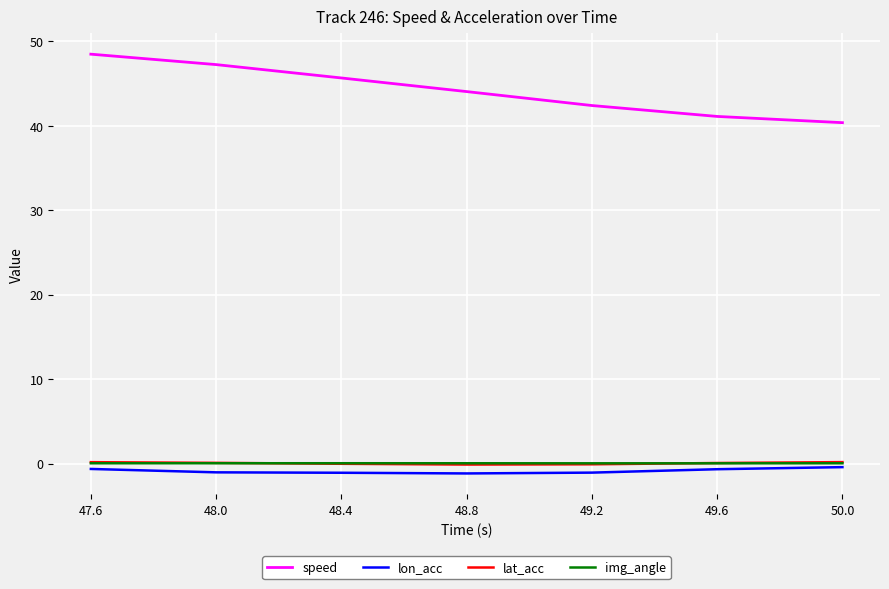

At how many categories does at least one series exceed 36?

7